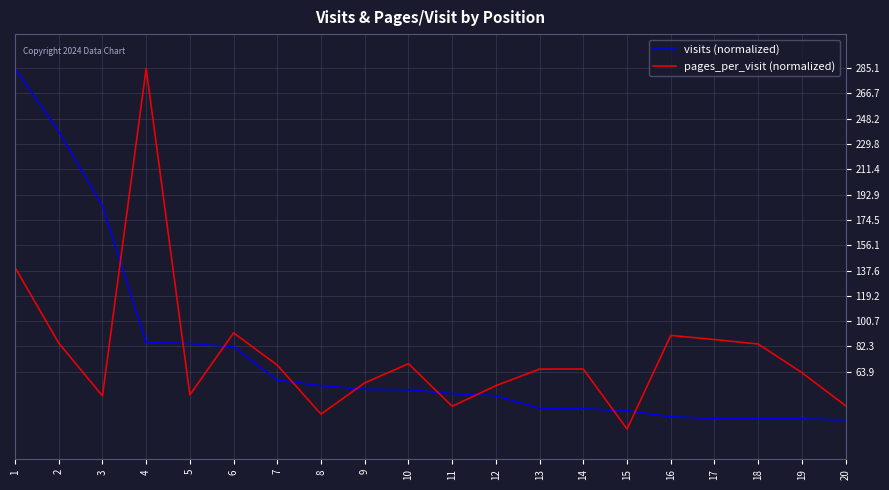

How many lines are shown in the chart?

2